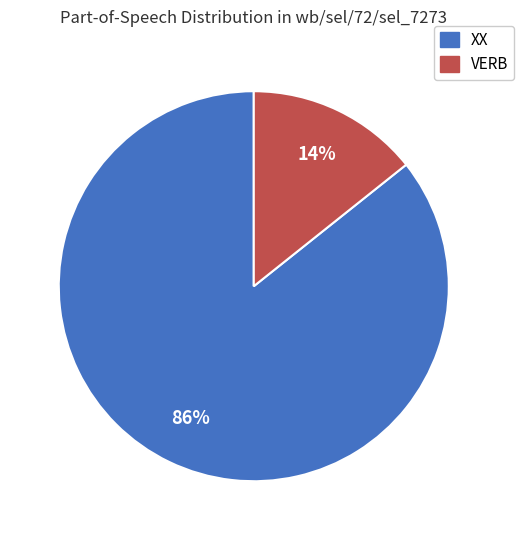

What is the largest slice in the pie chart?

XX